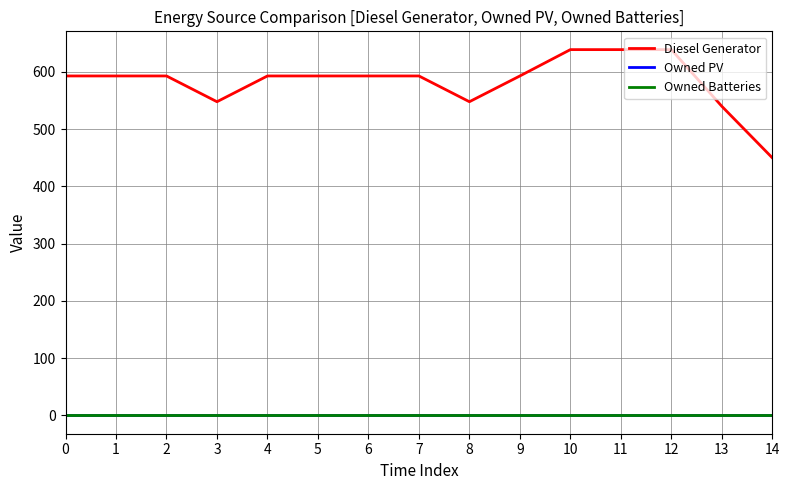

What is the difference between the highest and lowest values at 13?

540